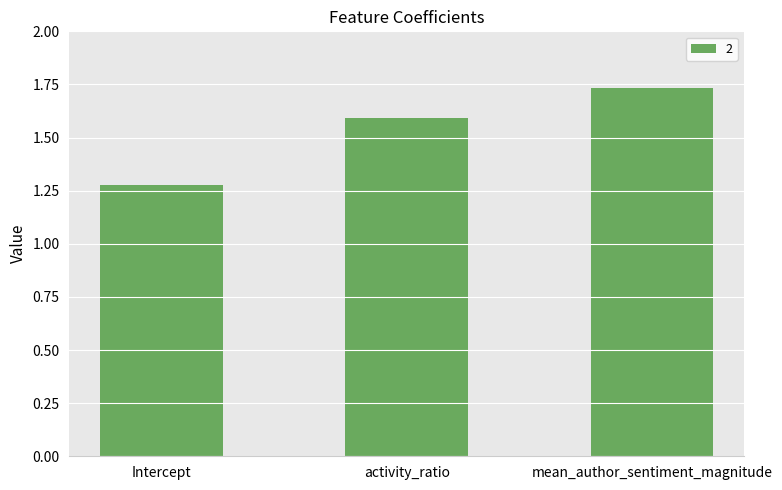

What value does the data have at activity_ratio?

1.6